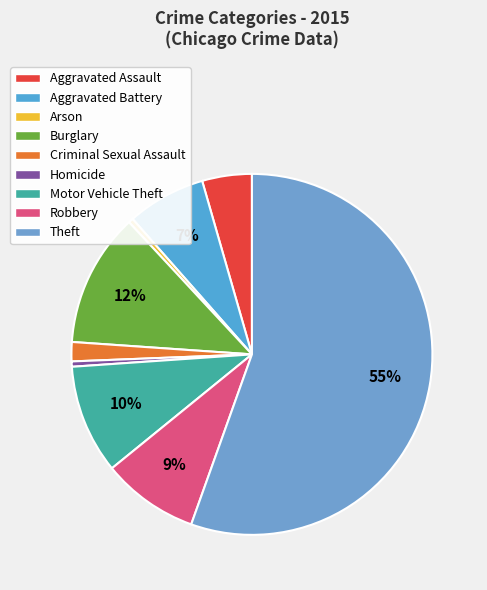

What percentage is the Motor Vehicle Theft slice, to the nearest percent?

10%